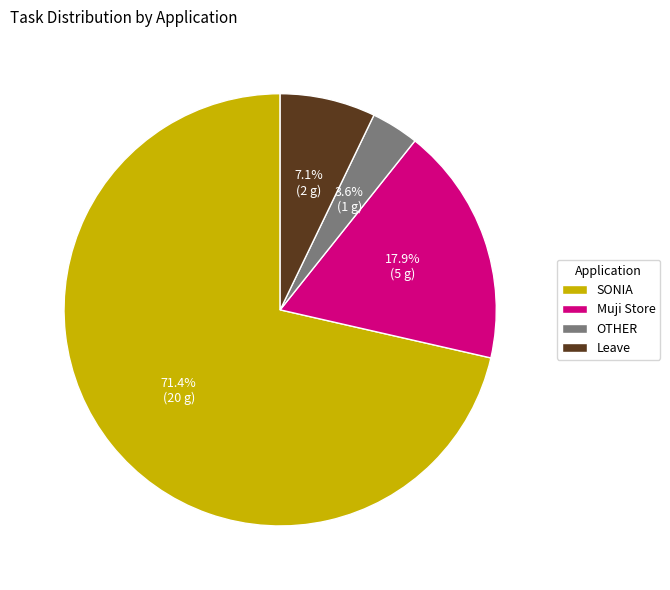

Between OTHER and Leave, which is larger?

Leave